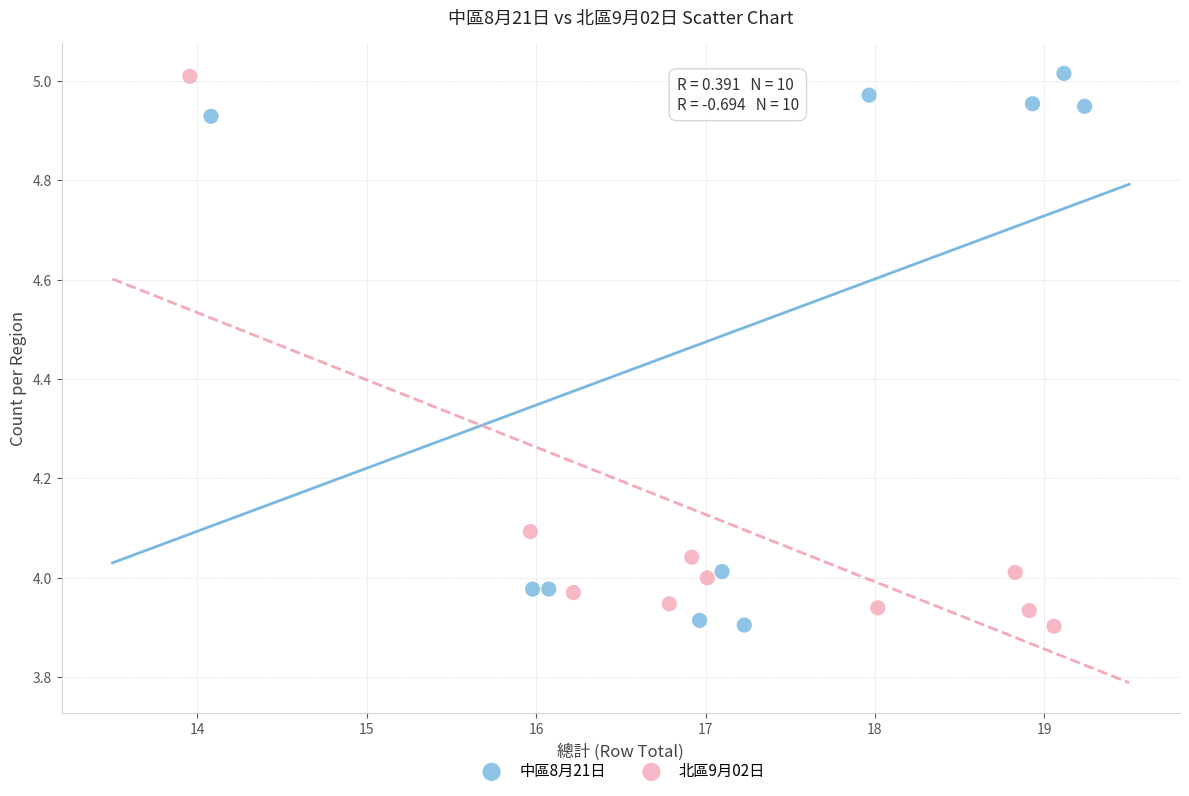

What are all the series names shown in the legend?

中區8月21日, 北區9月02日